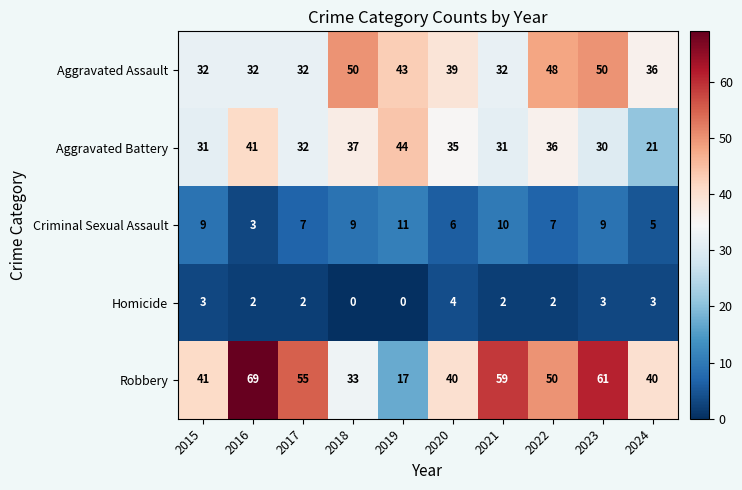

At which category is the sum across all series the highest?

2023